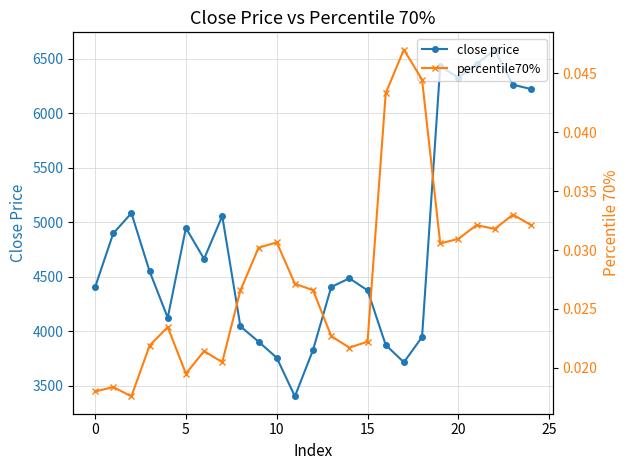

How many interior local peaks does the close price series have?

6